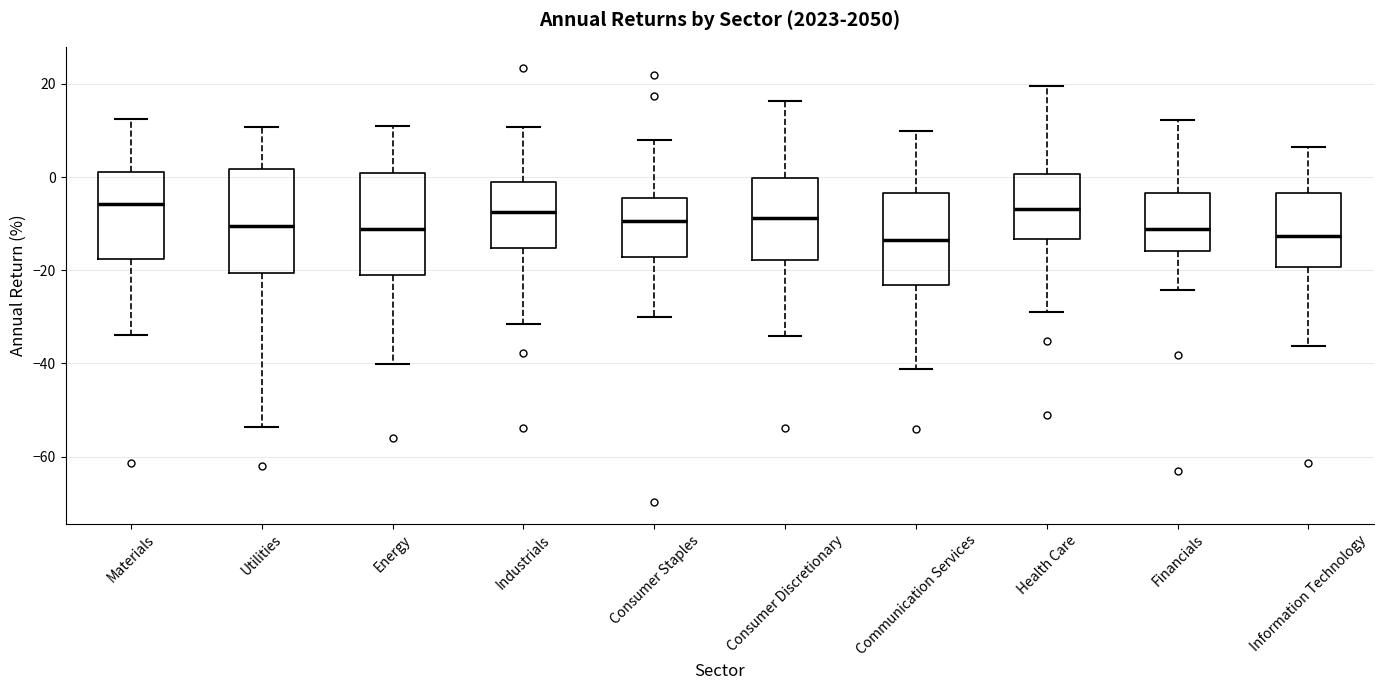

Reading left to right, read every box against the y-axis: the position of its median line, the range the box covers, and the ends of its whiskers. The values are not printed on the chart, so give them approximately, as read against the axis.

Materials: median -6, box -18 to 2, whiskers -34 to 12
Utilities: median -10, box -20 to 2, whiskers -54 to 10
Energy: median -12, box -20 to 0, whiskers -40 to 12
Industrials: median -8, box -16 to 0, whiskers -32 to 10
Consumer Staples: median -10, box -18 to -4, whiskers -30 to 8
Consumer Discretionary: median -8, box -18 to 0, whiskers -34 to 16
Communication Services: median -14, box -24 to -4, whiskers -42 to 10
Health Care: median -6, box -14 to 0, whiskers -30 to 20
Financials: median -12, box -16 to -4, whiskers -24 to 12
Information Technology: median -12, box -20 to -4, whiskers -36 to 6